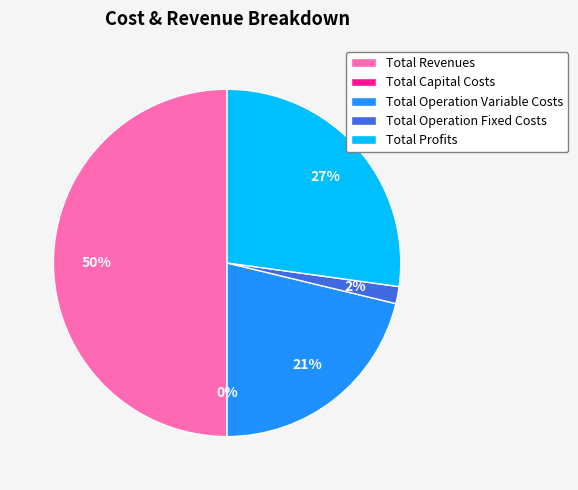

Which category has the biggest portion of the pie?

Total Revenues